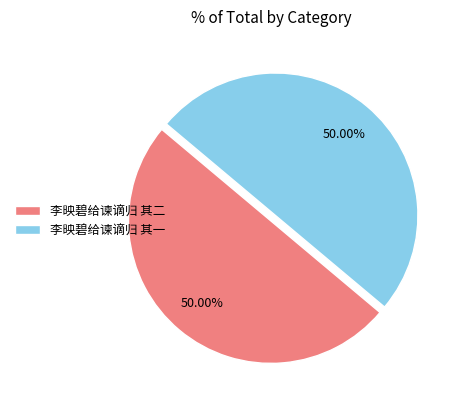

Approximately how many times larger is the value at 李映碧给谏谪归 其二 compared to 李映碧给谏谪归 其一?

1.0